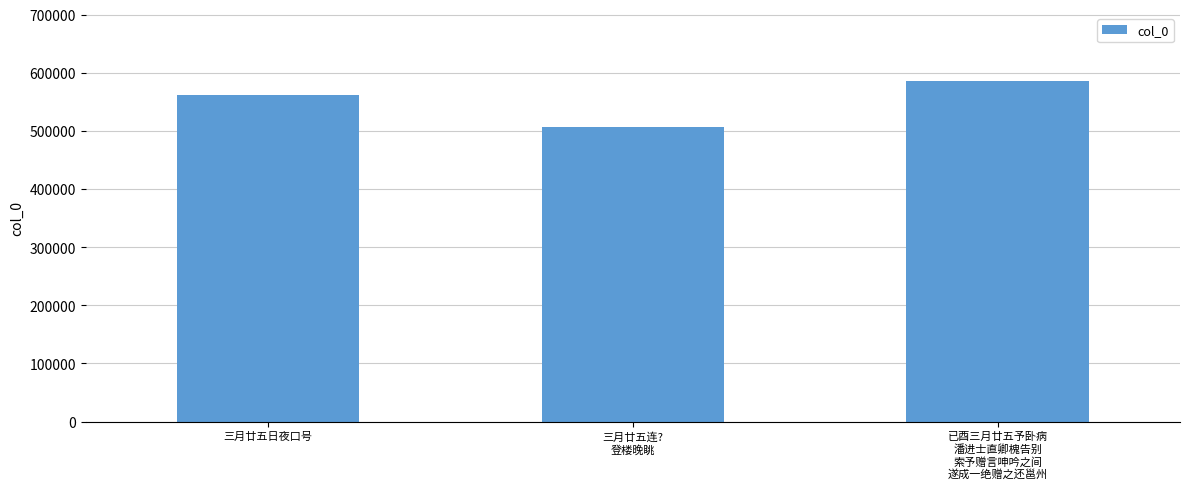

What value does the data have at 三月廿五连?
登楼晚眺?

505962